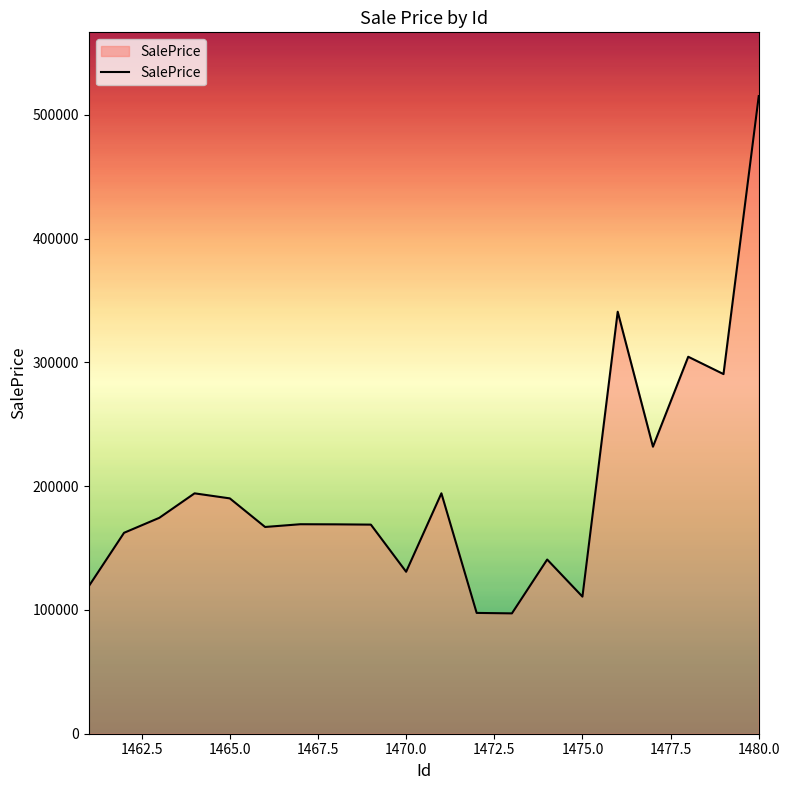

What is the smallest value displayed?

97242.0